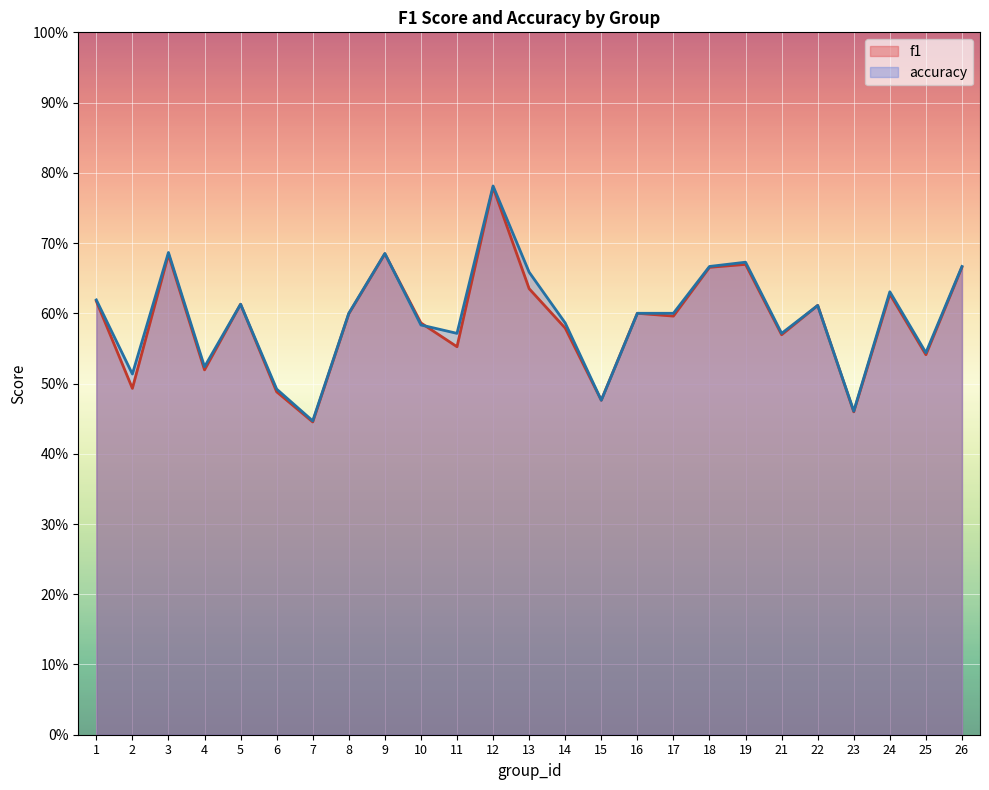

Between 1 and 17, which is larger?

1